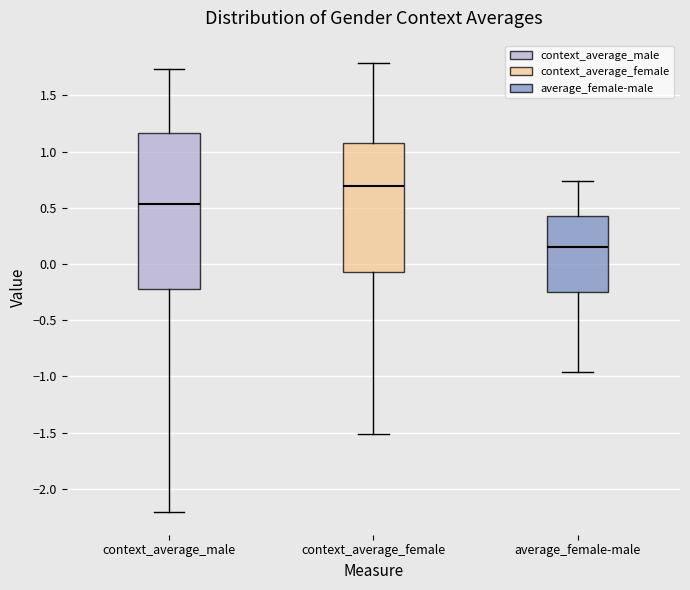

Reading left to right, transcribe this box plot: for each box, give where its median line is, the range the box spans, and where its two whiskers end, as read against the y-axis. The values are not printed on the chart, so give them approximately, as read against the axis.

context_average_male: median 0.55, box -0.20 to 1.15, whiskers -2.20 to 1.75
context_average_female: median 0.70, box -0.05 to 1.10, whiskers -1.50 to 1.80
average_female-male: median 0.15, box -0.25 to 0.45, whiskers -0.95 to 0.75